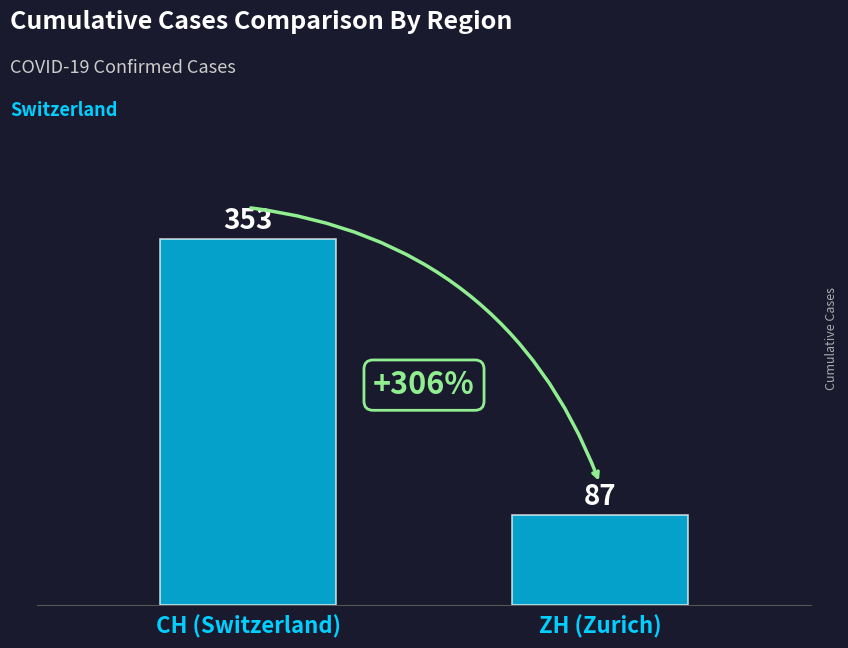

What position from the right is ZH (Zurich)?

1